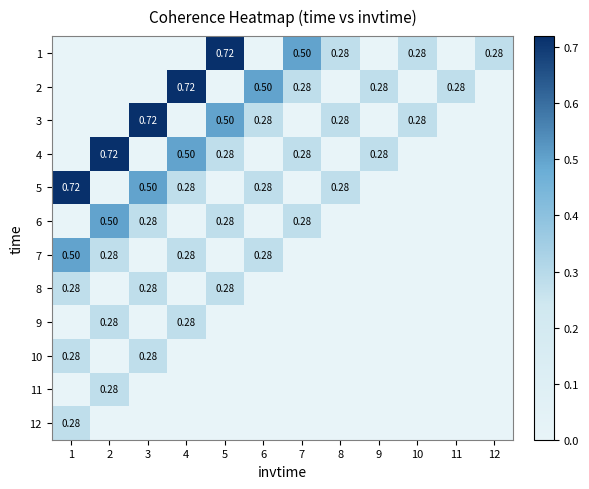

At how many categories does at least one series exceed 0?

12